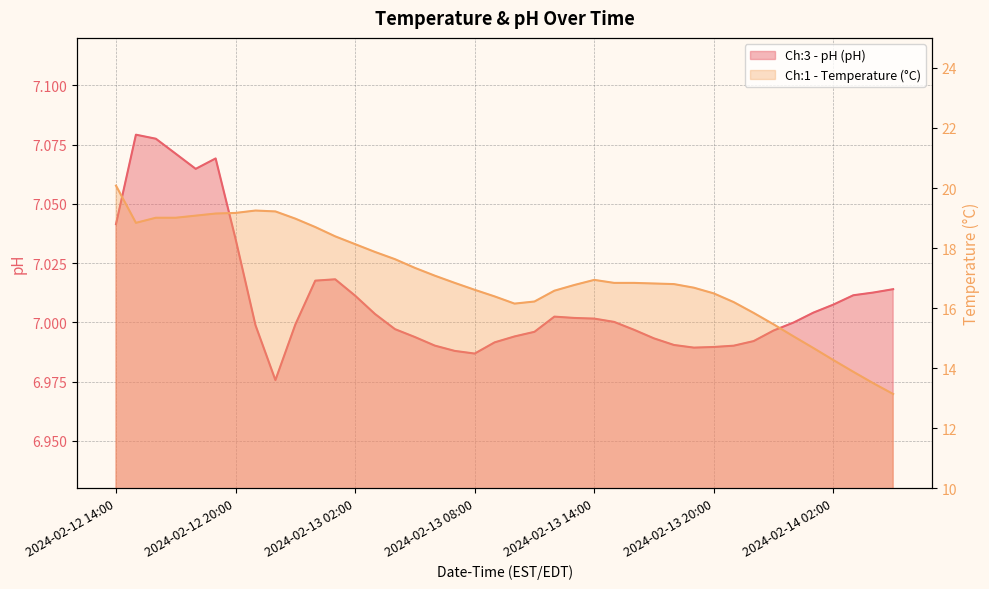

True or false: Ch:1 - Temperature (°C) has a value of 17.1 at 2024-02-13 06:00.

True